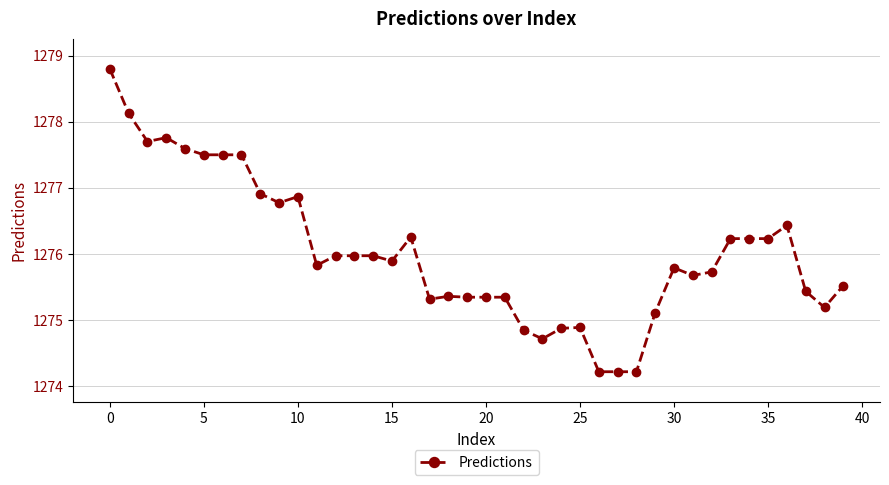

What is the difference between the maximum and minimum values?

4.6